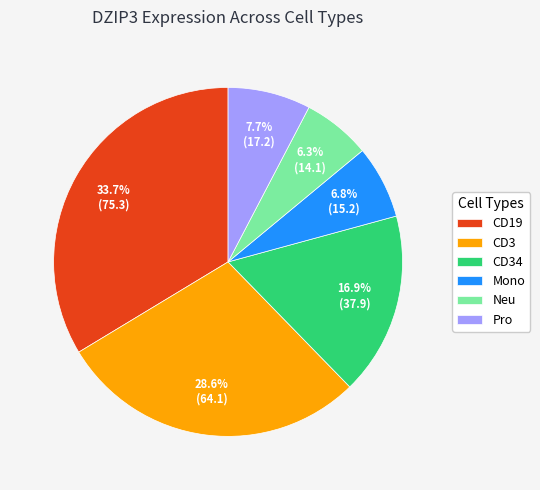

Combined, do Pro and Neu account for over 50%?

No